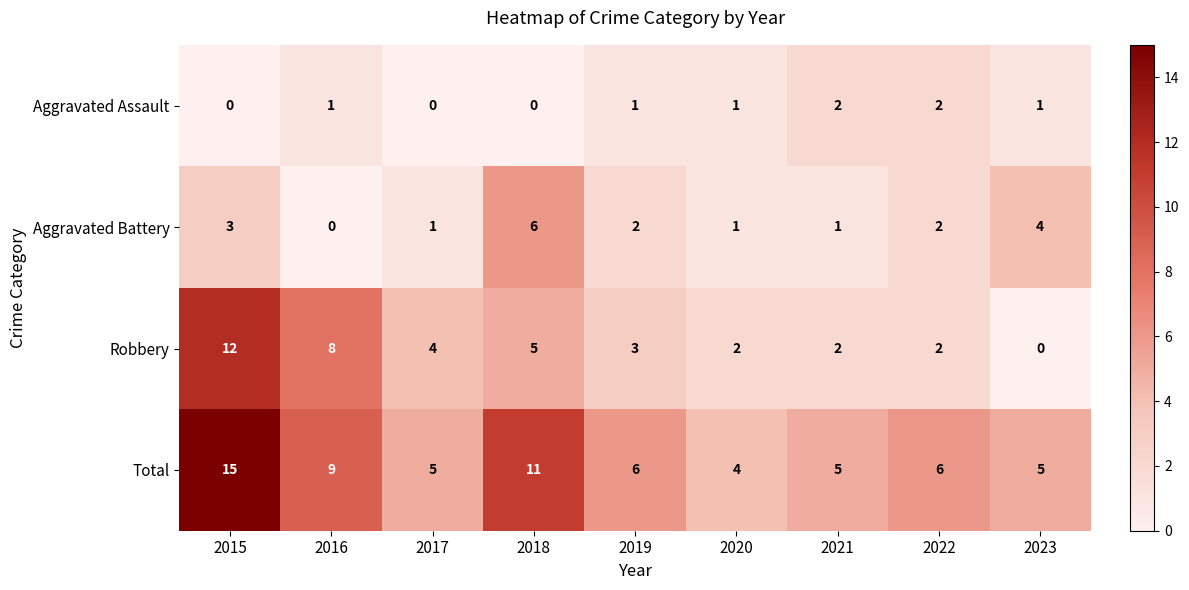

Count the number of categories in the chart.

9